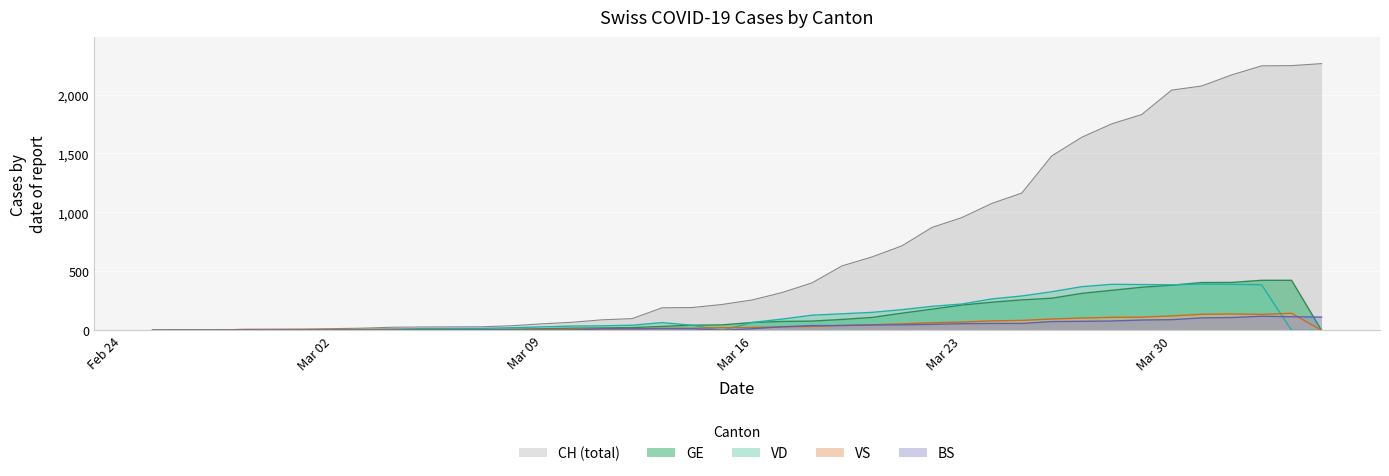

How many lines are shown in the chart?

5